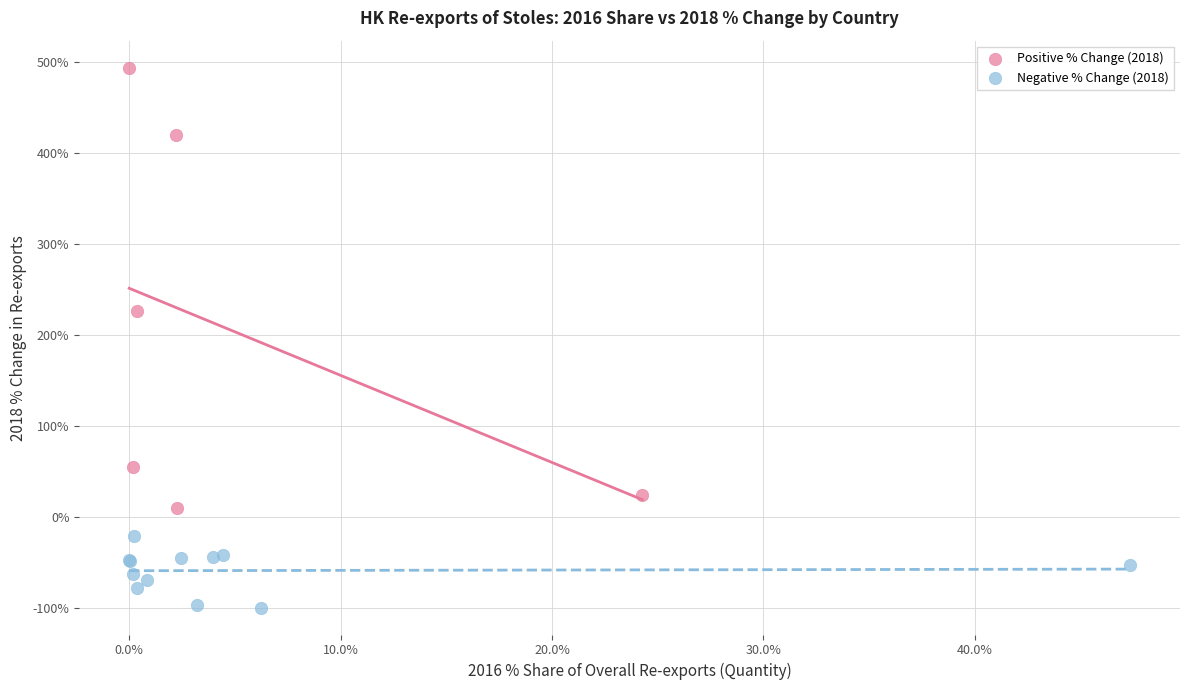

What are all the series names shown in the legend?

Positive % Change (2018), Negative % Change (2018)